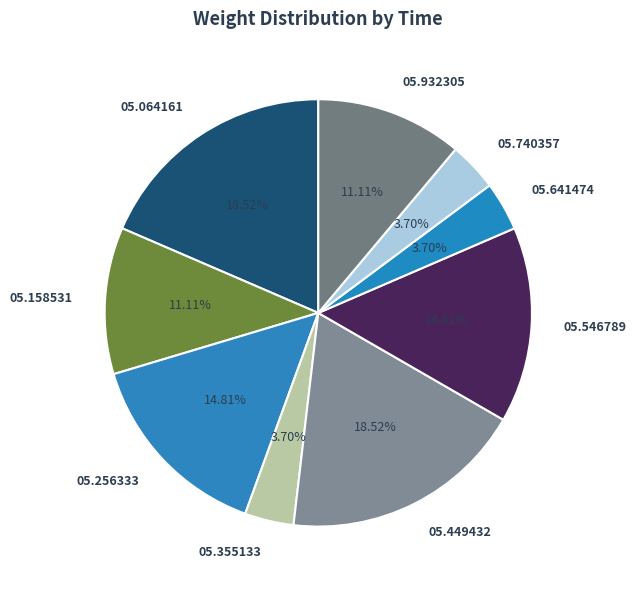

Count the number of slices in the pie.

9